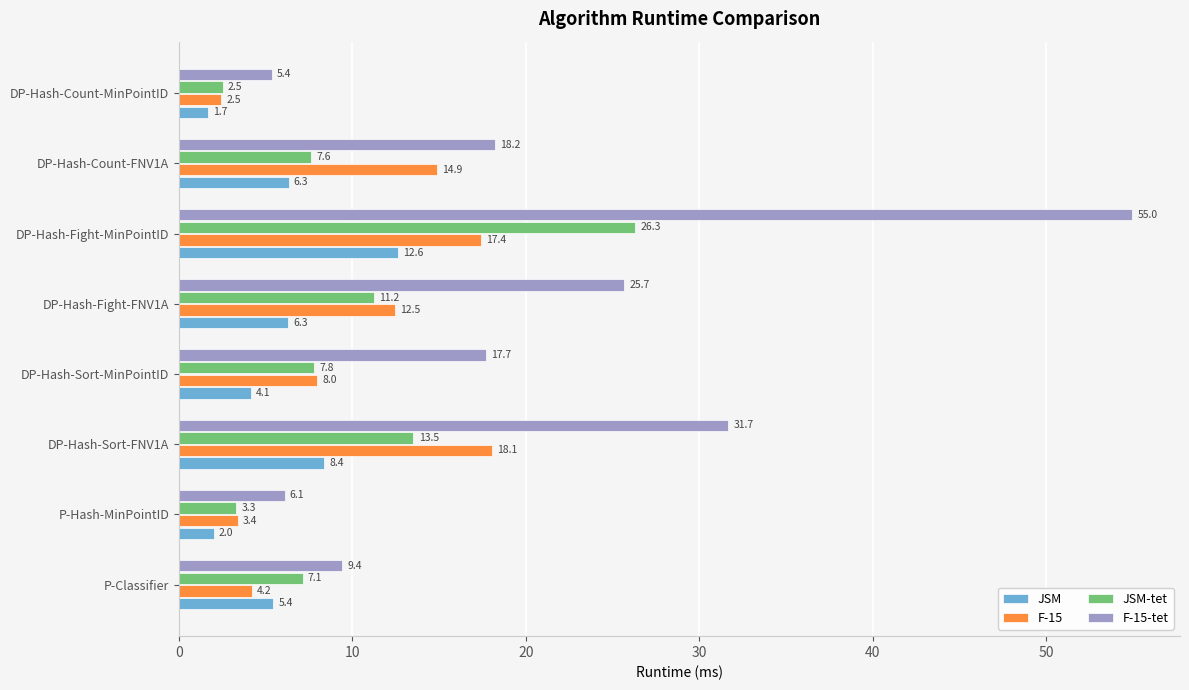

Which series has the widest spread of values?

F-15-tet